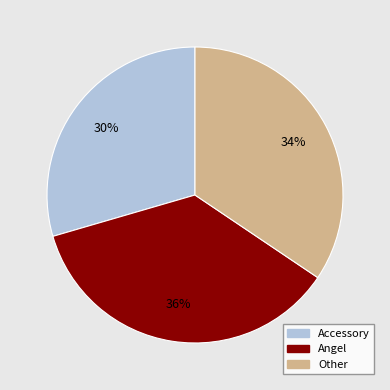

Which slice is the largest?

Angel